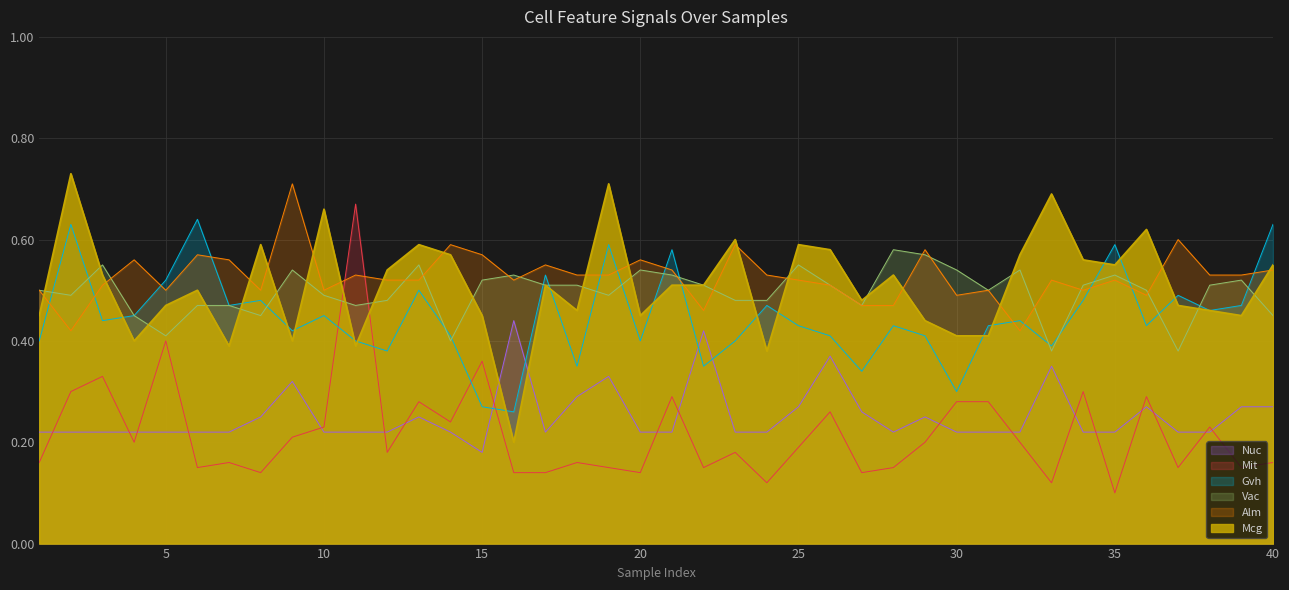

What is the difference between the maximum and minimum values in the Mit series?

0.6